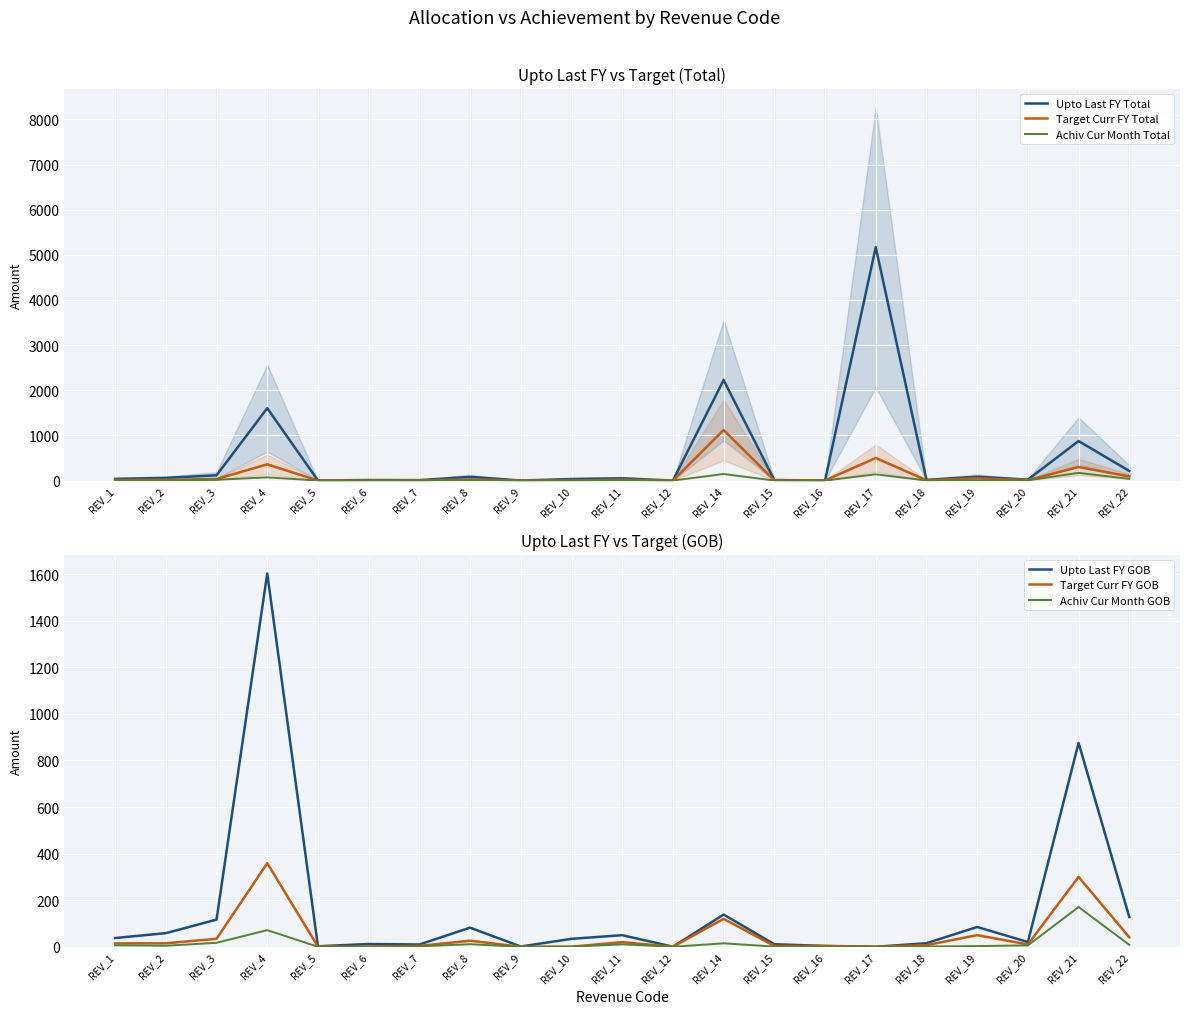

Where is Target Curr FY GOB nearest to the value 179?

REV_14